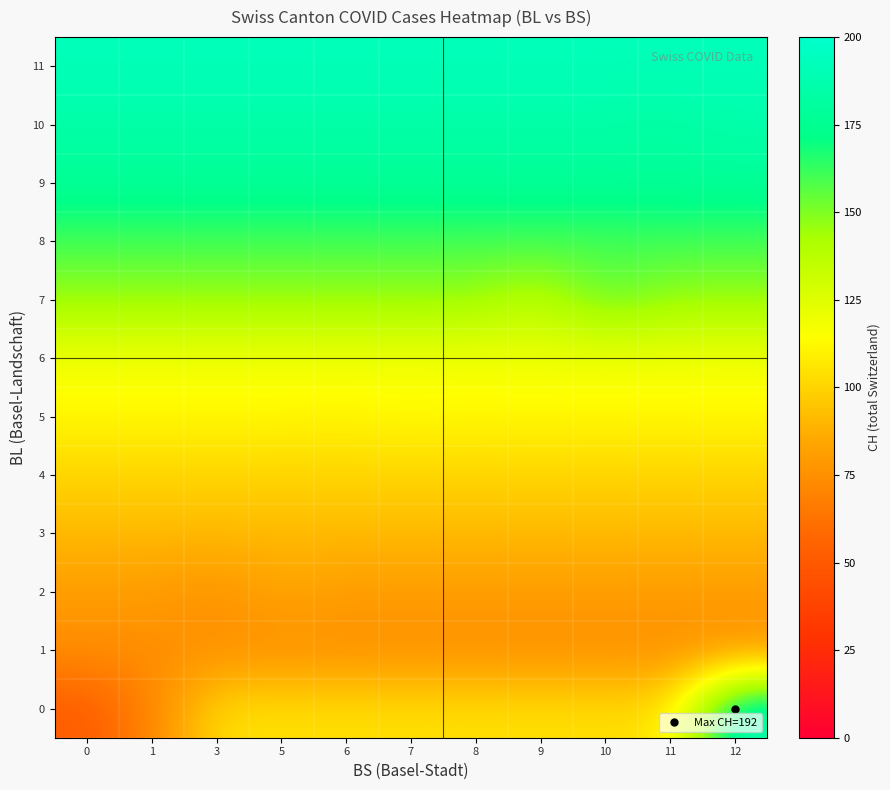

Reading left to right, what are all the values shown in this chart?

0: 0=51.0	1=70.0	3=104.3	5=104.3	6=104.3	7=104.3	8=104.3	9=104.3	10=104.3	11=104.3	12=192.0
1: 0=74.0	1=74.0	3=74.0	5=74.0	6=74.0	7=74.0	8=74.0	9=74.0	10=74.0	11=74.0	12=74.0
2: 0=80.0	1=80.0	3=76.0	5=84.0	6=80.0	7=80.0	8=80.0	9=80.0	10=80.0	11=80.0	12=80.0
3: 0=91.0	1=91.0	3=91.0	5=91.0	6=91.0	7=91.0	8=91.0	9=91.0	10=91.0	11=91.0	12=91.0
4: 0=100.0	1=100.0	3=100.0	5=100.0	6=100.0	7=100.0	8=100.0	9=100.0	10=100.0	11=100.0	12=100.0
5: 0=112.0	1=112.0	3=112.0	5=112.0	6=111.0	7=113.0	8=112.0	9=112.0	10=112.0	11=112.0	12=112.0
6: 0=118.0	1=118.0	3=118.0	5=118.0	6=118.0	7=118.0	8=117.0	9=119.0	10=118.0	11=118.0	12=118.0
7: 0=146.5	1=146.5	3=146.5	5=146.5	6=146.5	7=146.5	8=146.5	9=137.0	10=156.0	11=146.5	12=146.5
8: 0=159.5	1=159.5	3=159.5	5=159.5	6=159.5	7=159.5	8=159.5	9=159.5	10=159.0	11=160.0	12=159.5
9: 0=178.0	1=178.0	3=178.0	5=178.0	6=178.0	7=178.0	8=178.0	9=178.0	10=178.0	11=178.0	12=178.0
10: 0=184.0	1=184.0	3=184.0	5=184.0	6=184.0	7=184.0	8=184.0	9=184.0	10=184.0	11=182.0	12=186.0
11: 0=192.0	1=192.0	3=192.0	5=192.0	6=192.0	7=192.0	8=192.0	9=192.0	10=192.0	11=192.0	12=192.0